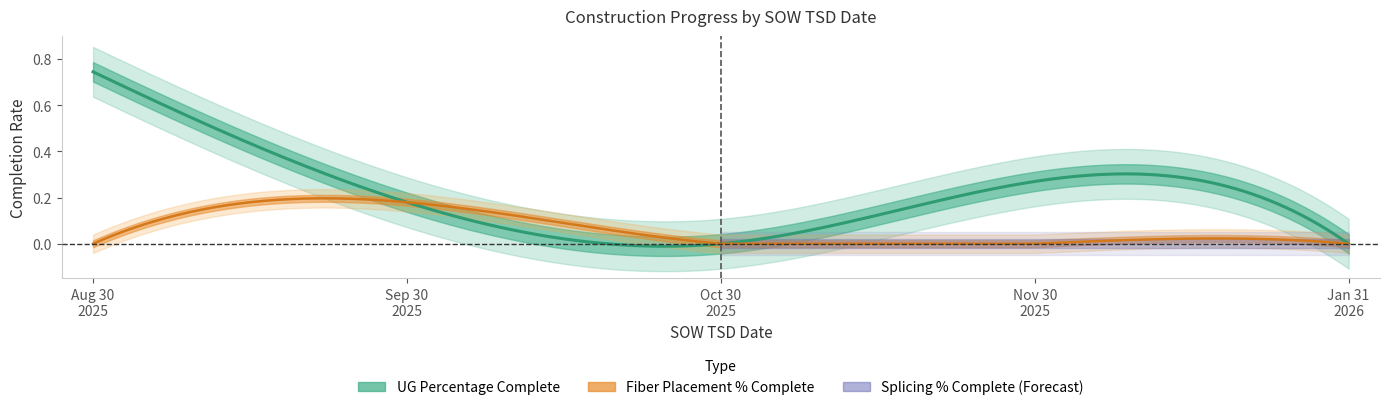

True or false: Splicing Percentage Complete has a value of 0.0 at 2025-10-30.

True